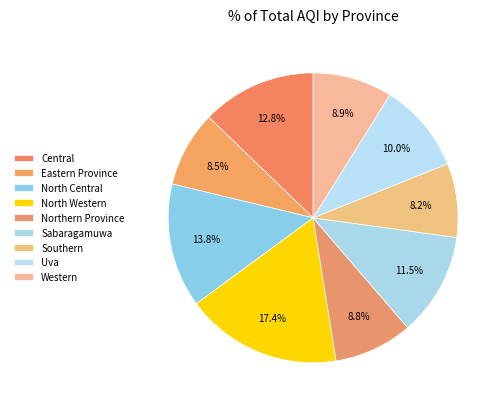

To the nearest percent, what percentage of the pie is Uva?

10%